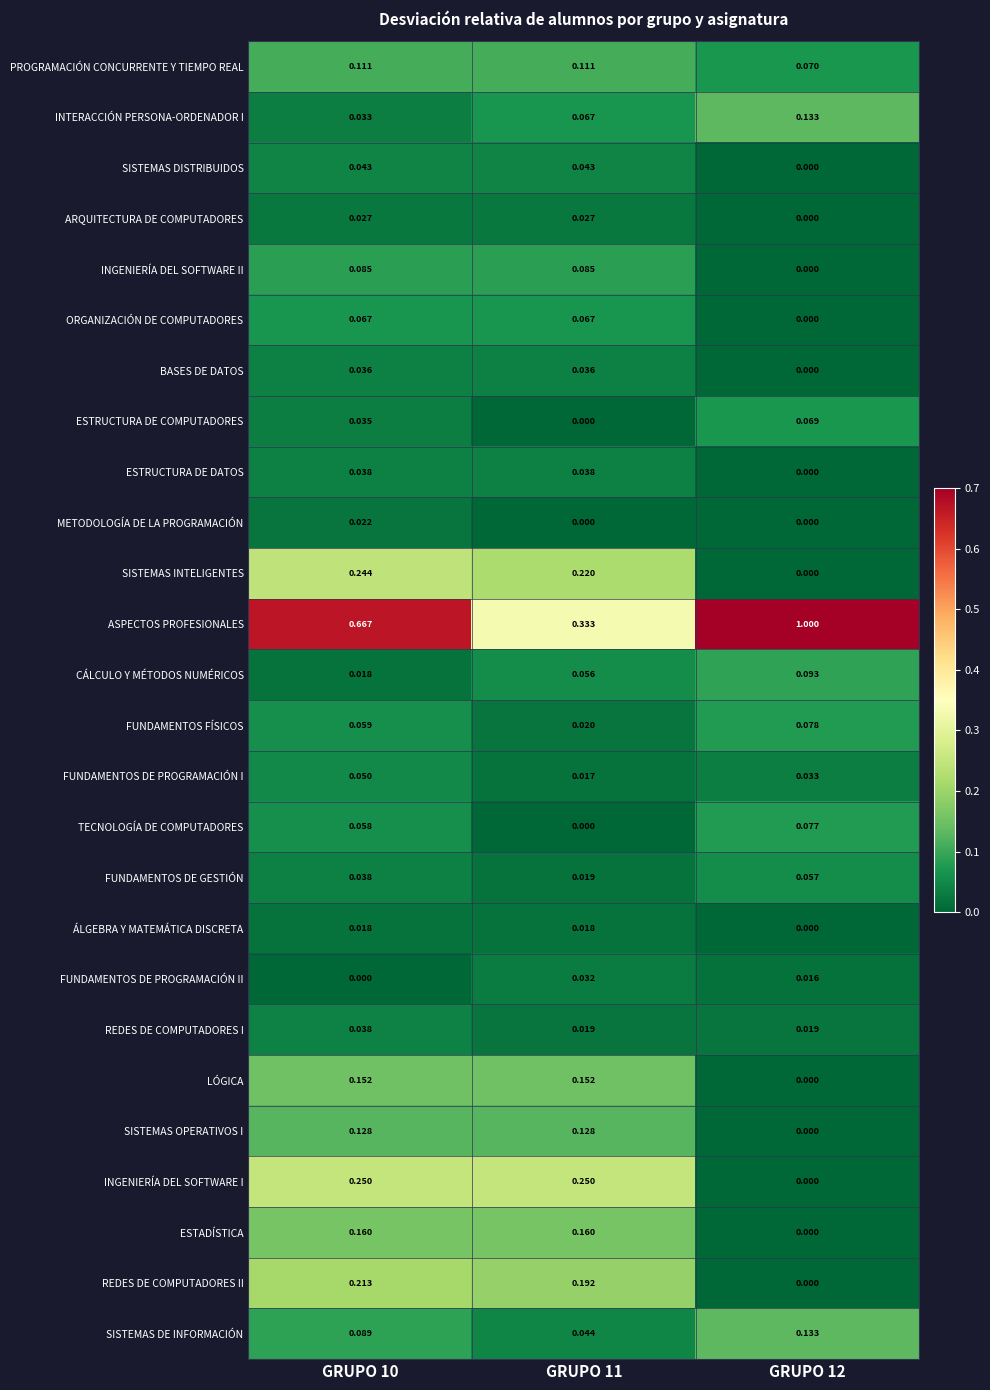

Between GRUPO 11 and GRUPO 12, which series saw the biggest shift?

ASPECTOS PROFESIONALES